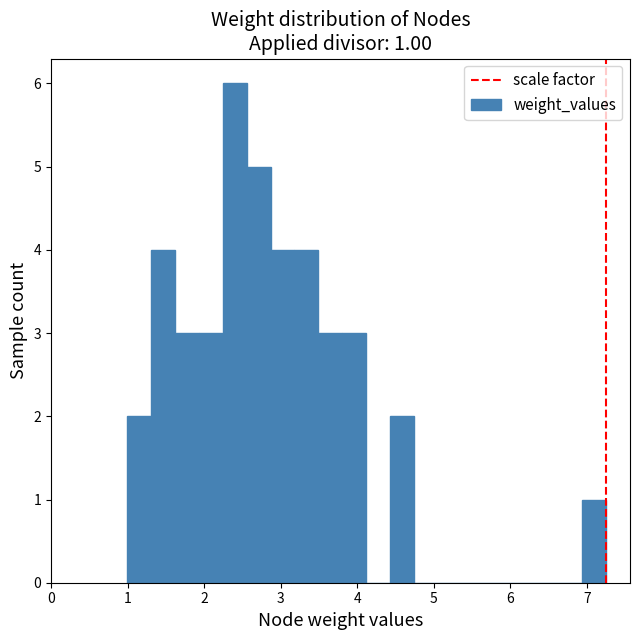

Read against the x-axis, roughly where is the centre of the tallest bar?

2.4